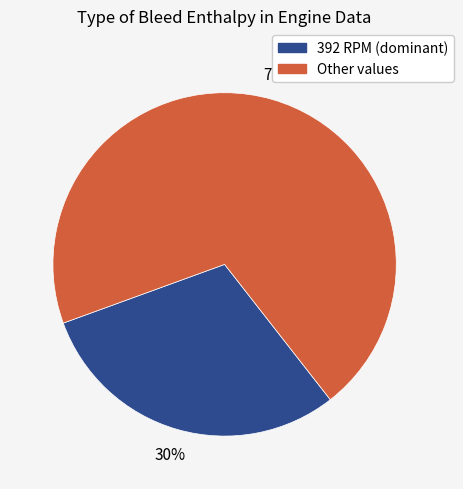

To the nearest percent, what percentage of the pie is Other values?

70%